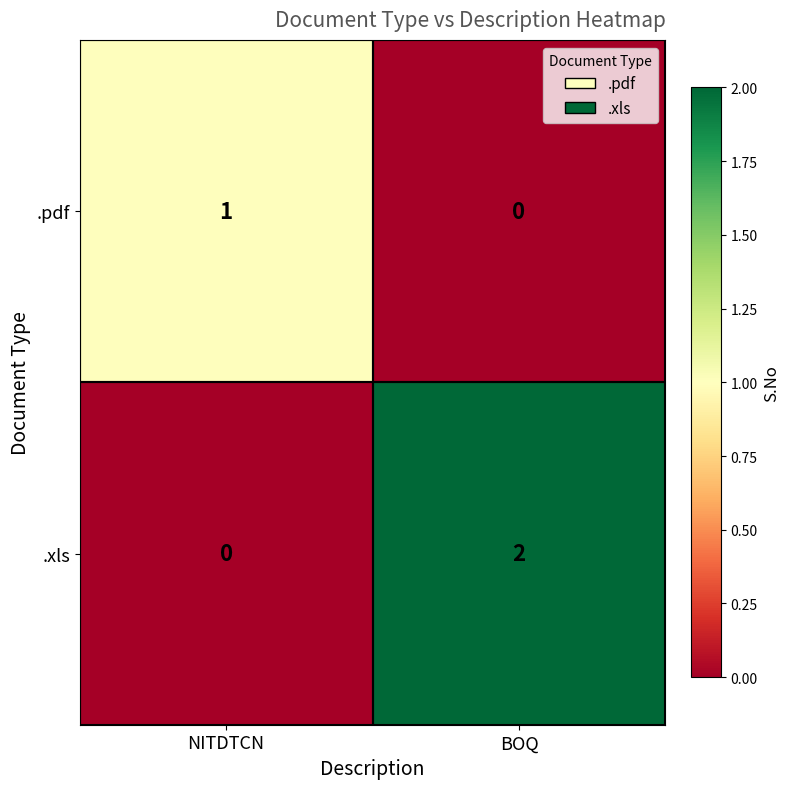

How many distinct data groups are displayed?

2